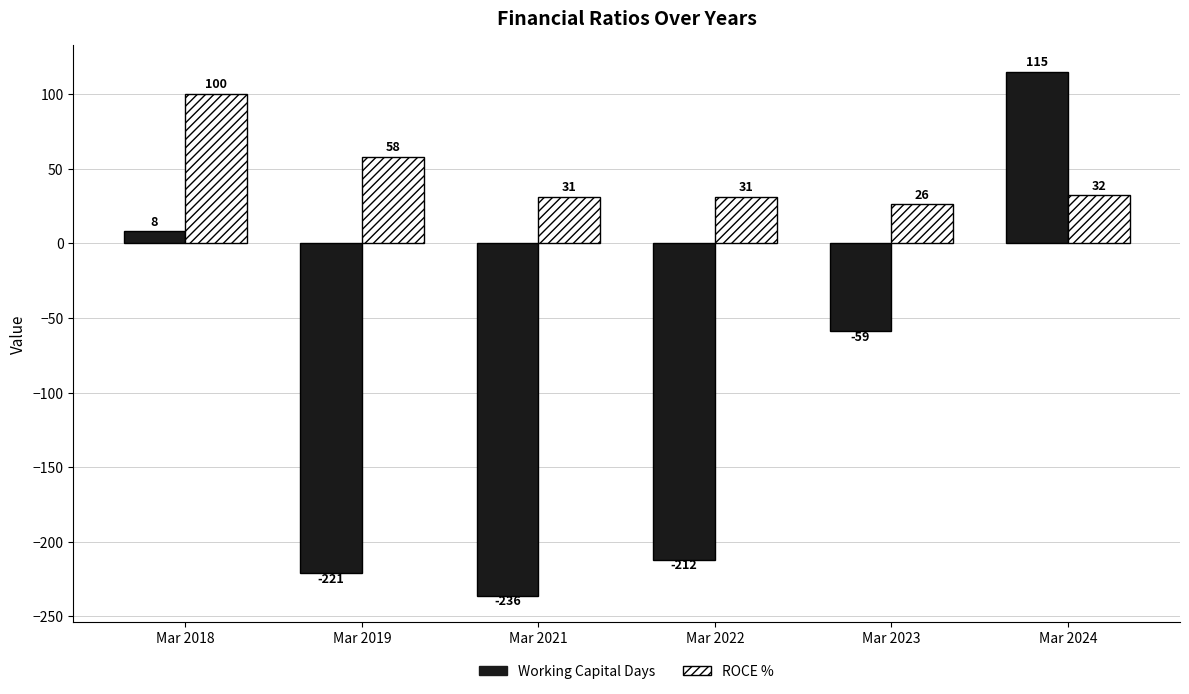

Which category has the lowest value in the Working Capital Days series?

Mar 2021